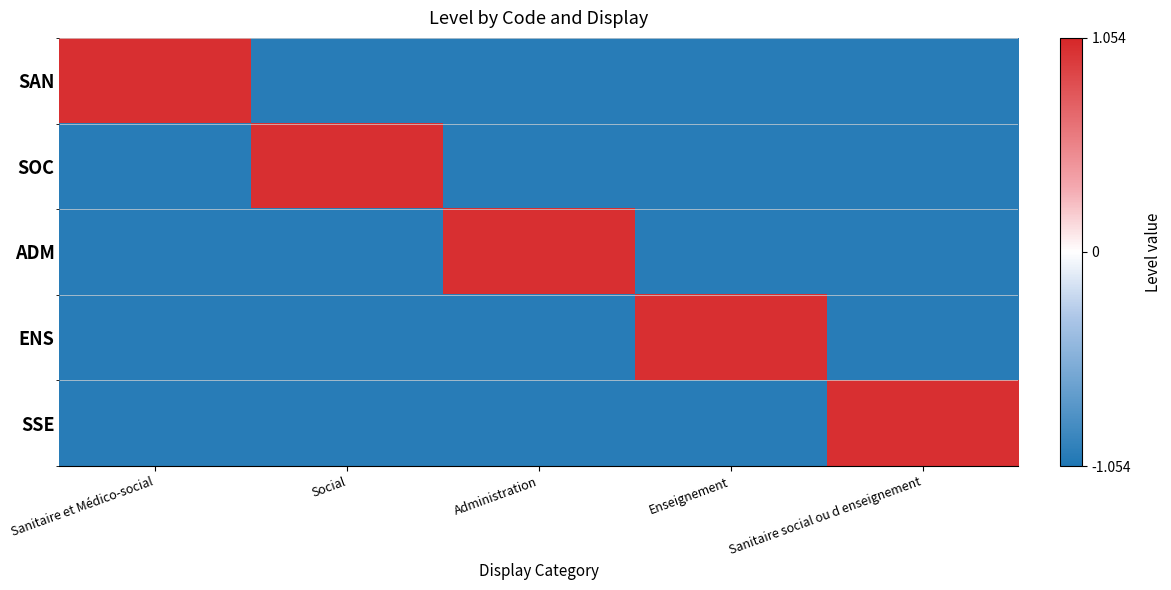

What is the maximum value shown in the chart?

1